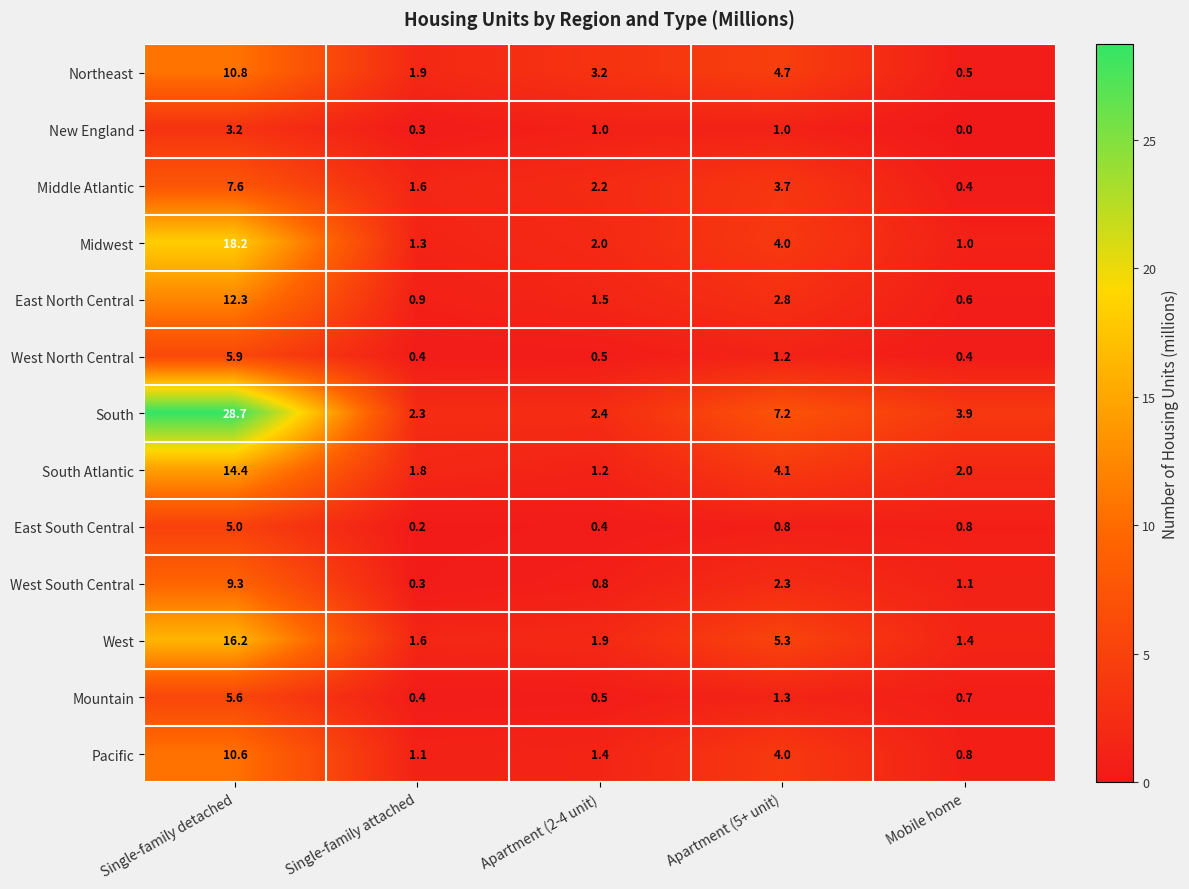

At which label is Middle Atlantic closest to 4?

Apartment (5+ unit)